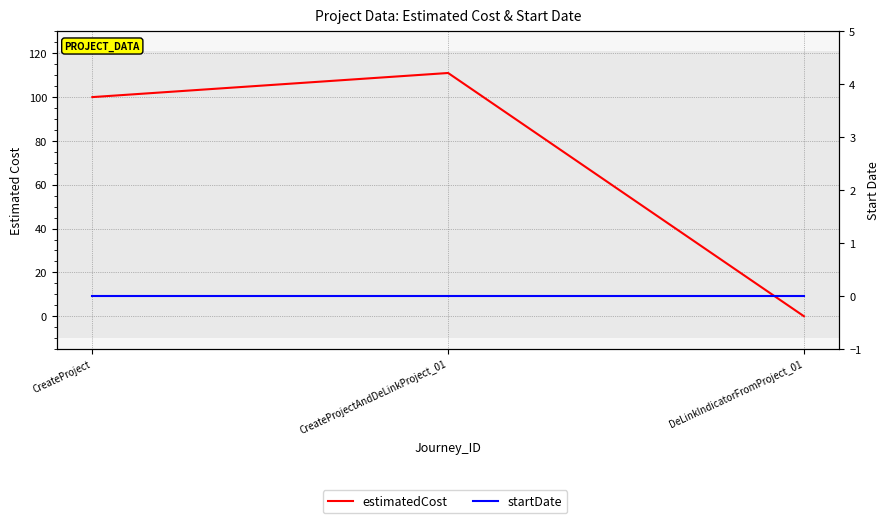

List the series in order of their overall mean, highest first.

estimatedCost, startDate